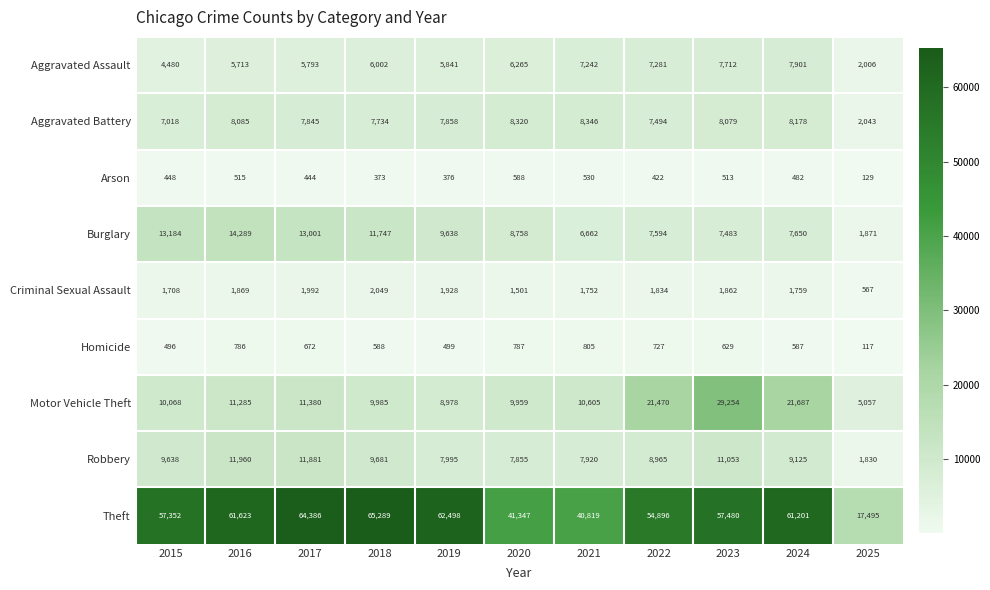

At 2017, list the series in order from smallest to largest.

Arson, Homicide, Criminal Sexual Assault, Aggravated Assault, Aggravated Battery, Motor Vehicle Theft, Robbery, Burglary, Theft